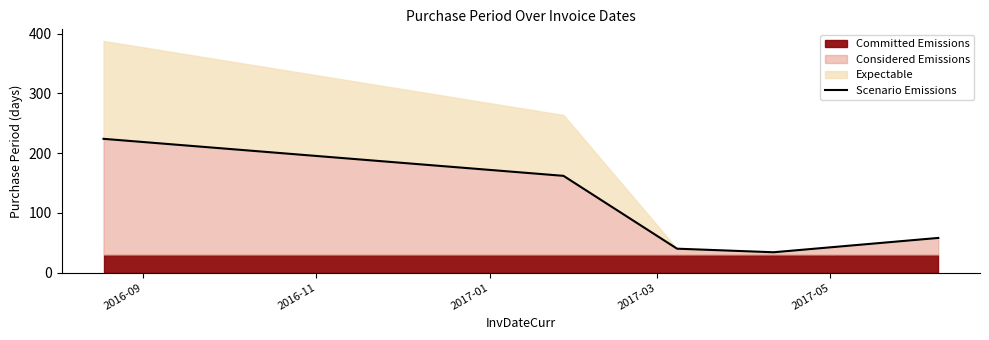

What is the minimum value for Considered Emissions?

34